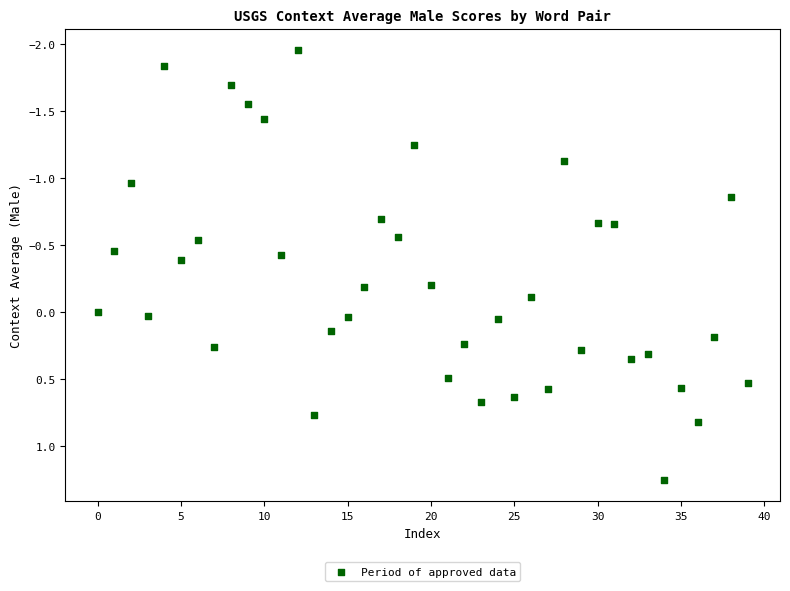

What is the range of Y values (max minus min)?

3.2